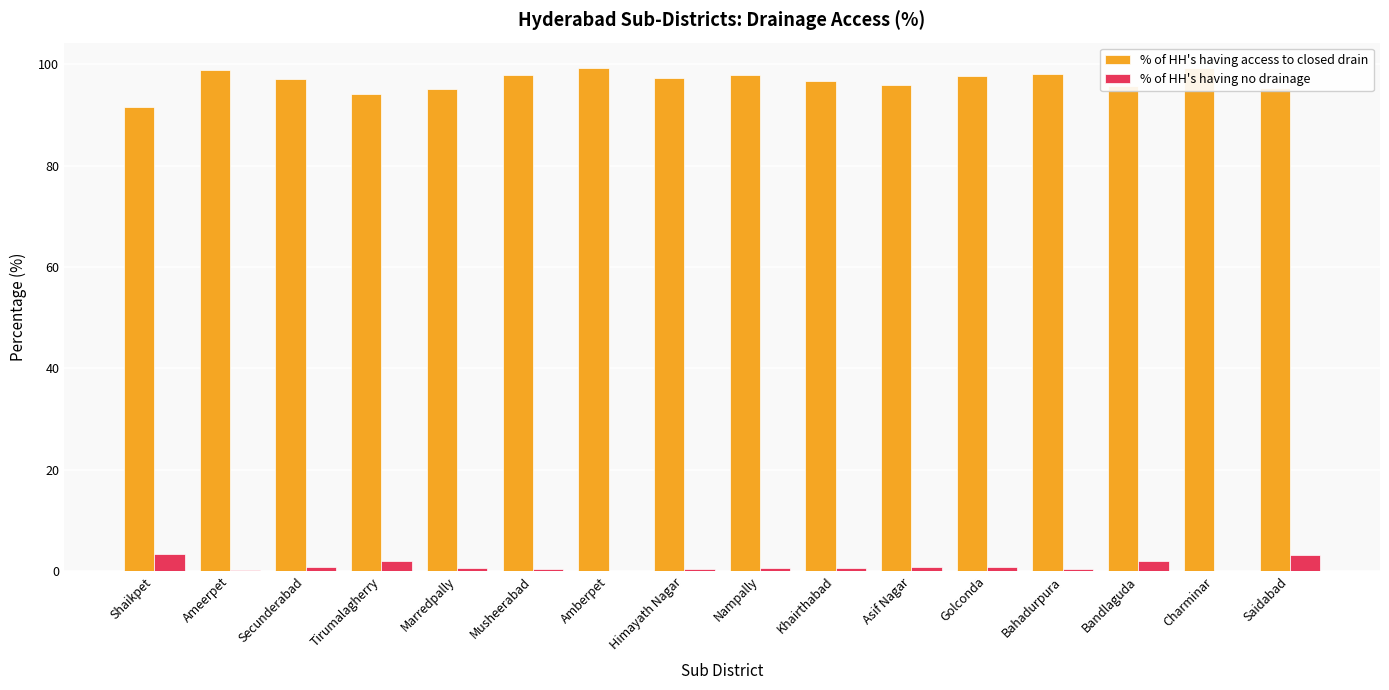

How many bars are there in total?

32